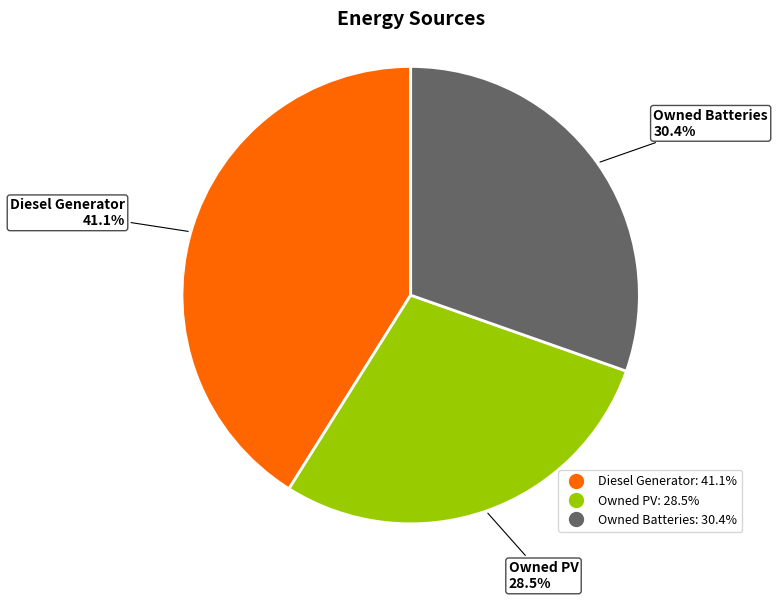

To the nearest percent, what percentage of the pie is Diesel Generator?

41%